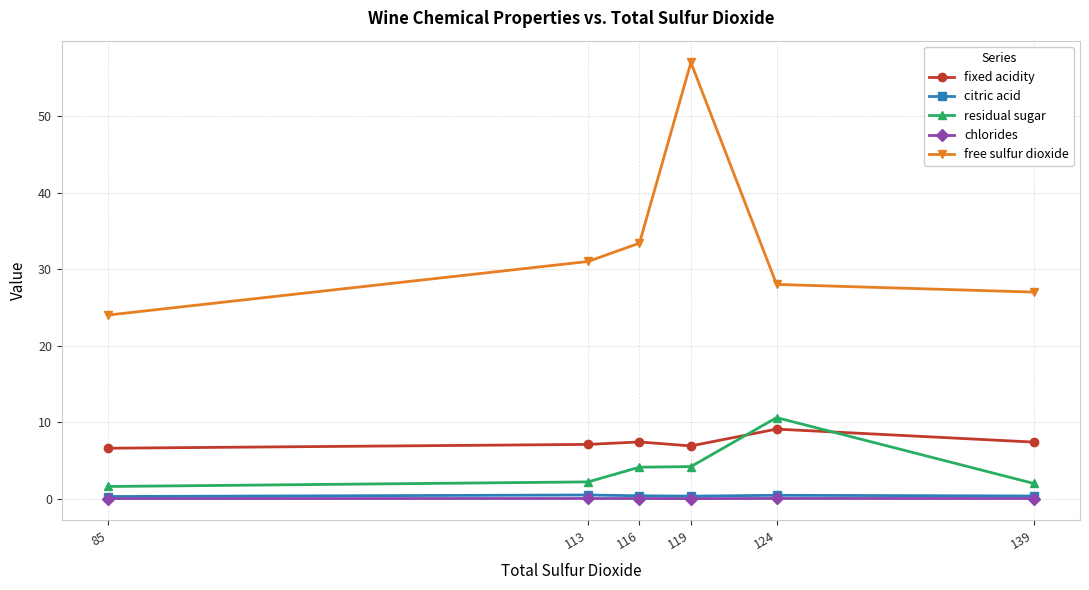

What is the difference between the second highest and second lowest values in the fixed acidity series?

0.5